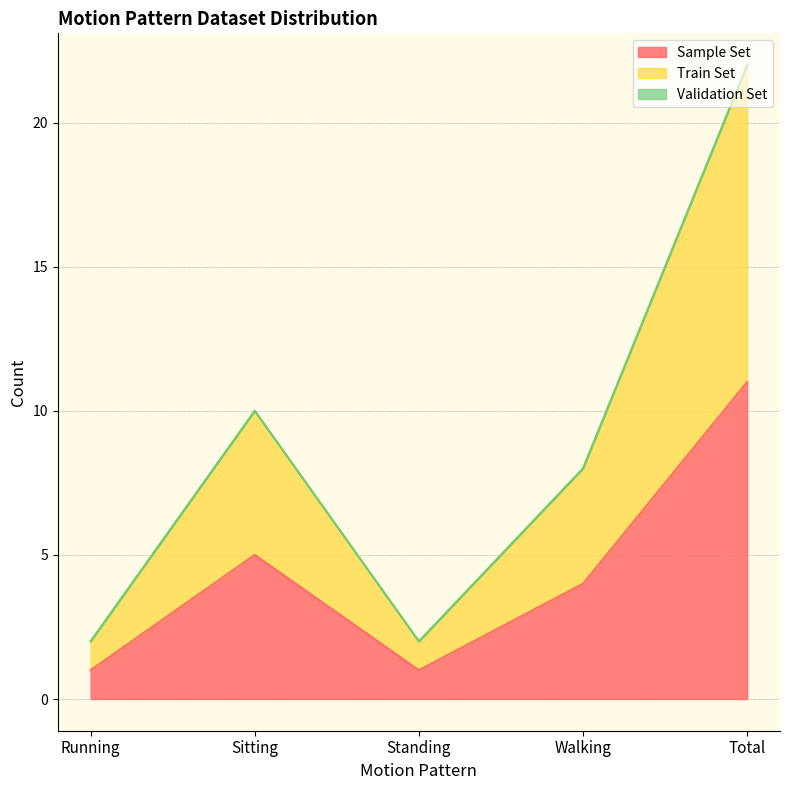

How many Train Set values are between 2 and 10?

4